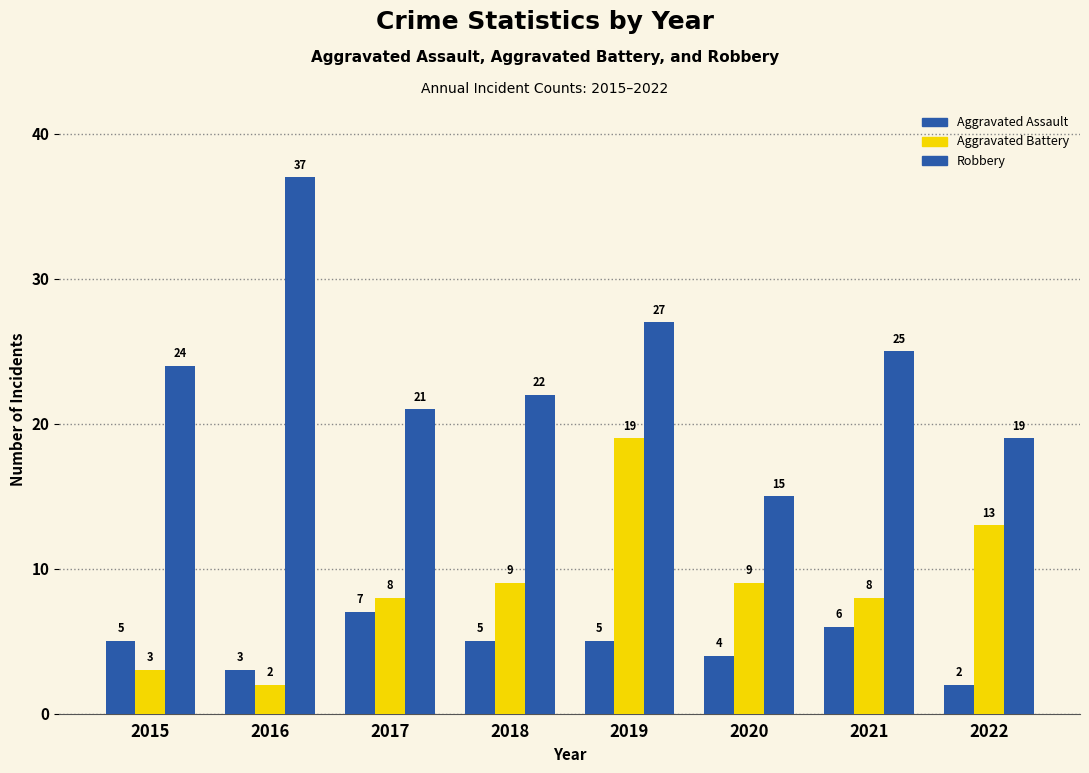

Does the chart contain stacked bars?

No